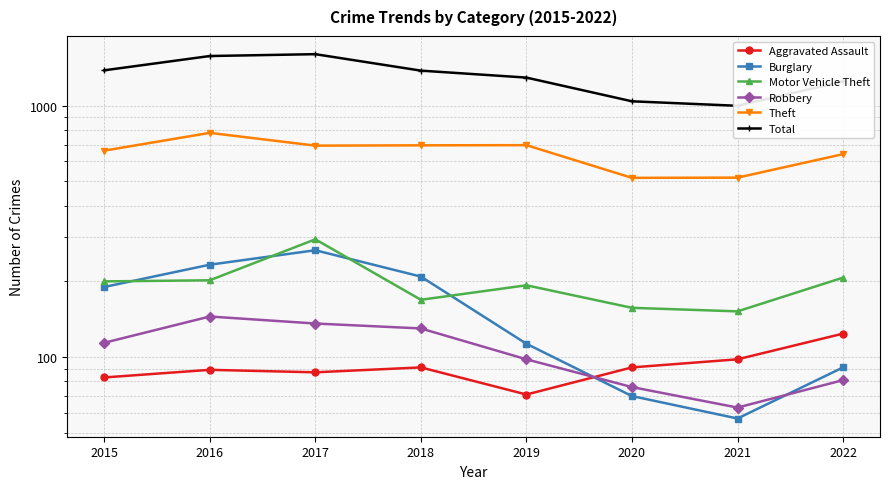

At which category does Motor Vehicle Theft reach its first local peak?

2017